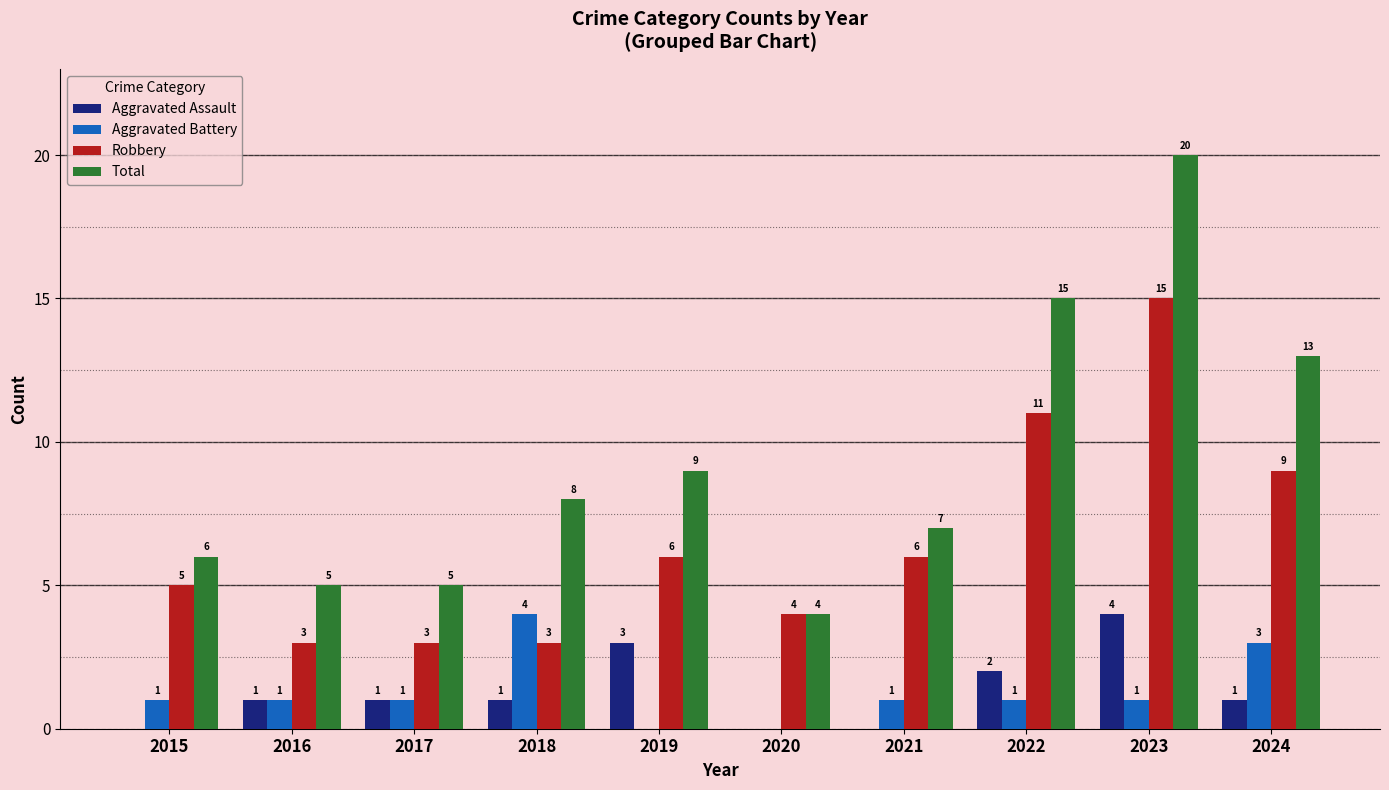

What is the spread (max minus min) of values at 2024?

12